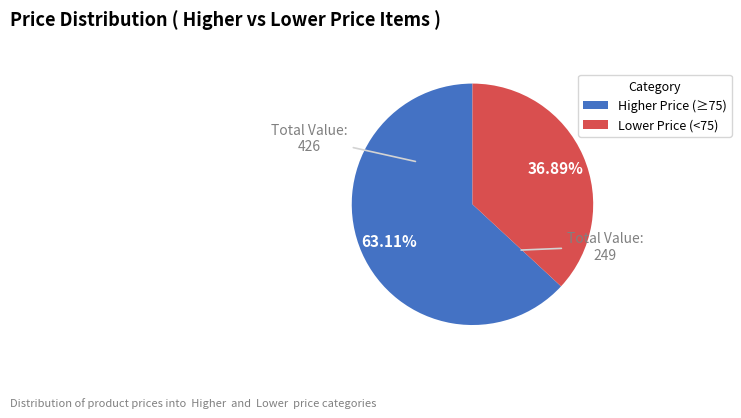

To the nearest percent, what is the difference between the largest and smallest slice percentages?

26%